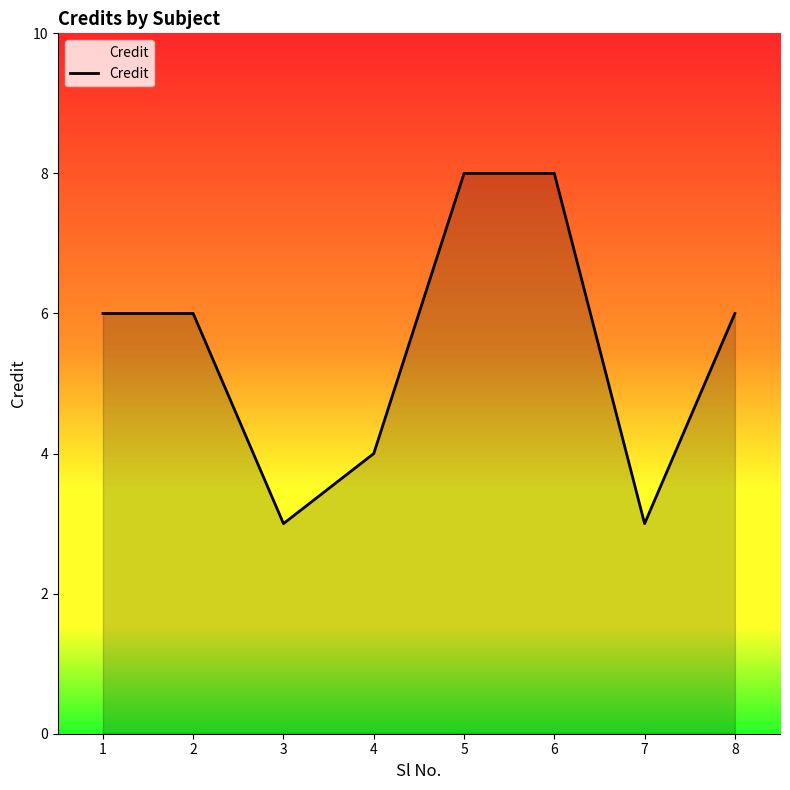

What is the sum of all values?

44